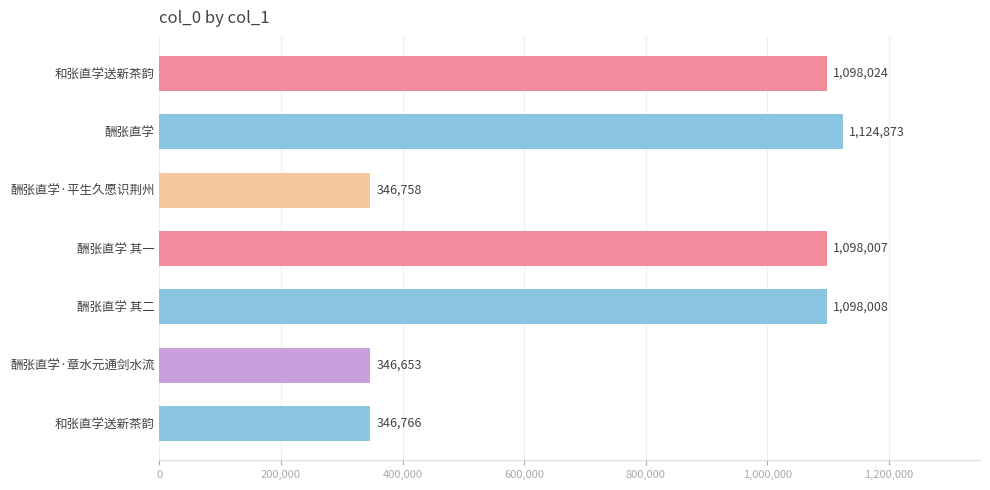

Count the number of categories in the chart.

7